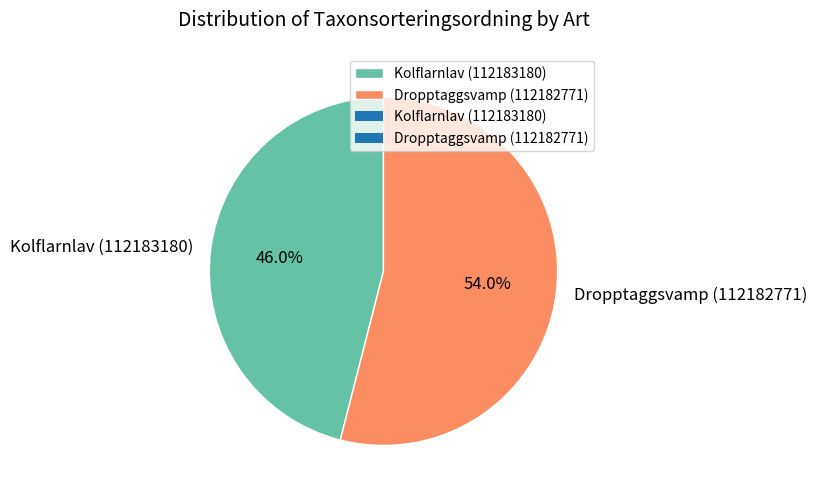

To the nearest percent, what percentage of the pie is Kolflarnlav (112183180)?

46%